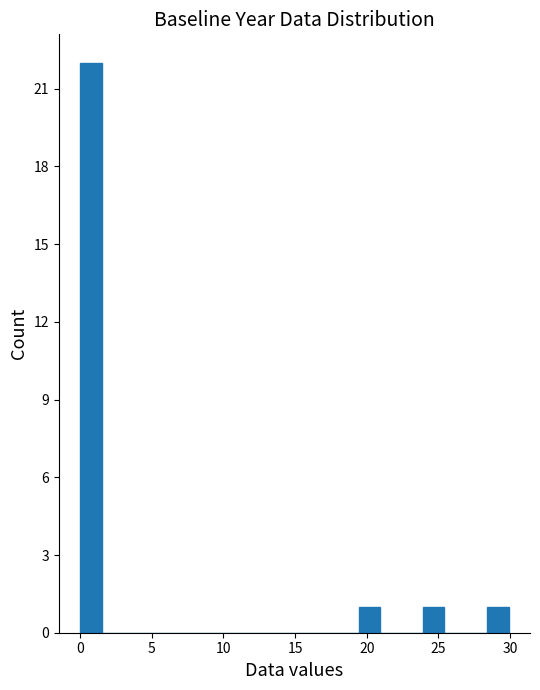

Read against the x-axis, roughly where is the centre of the tallest bar?

0.5